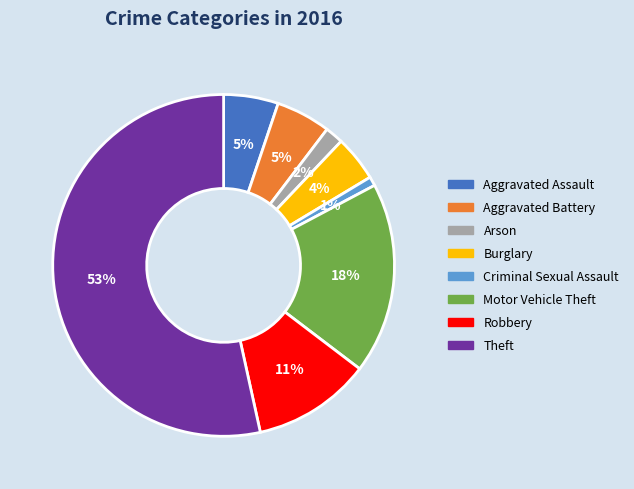

Which has a higher value, Aggravated Assault or Arson?

Aggravated Assault